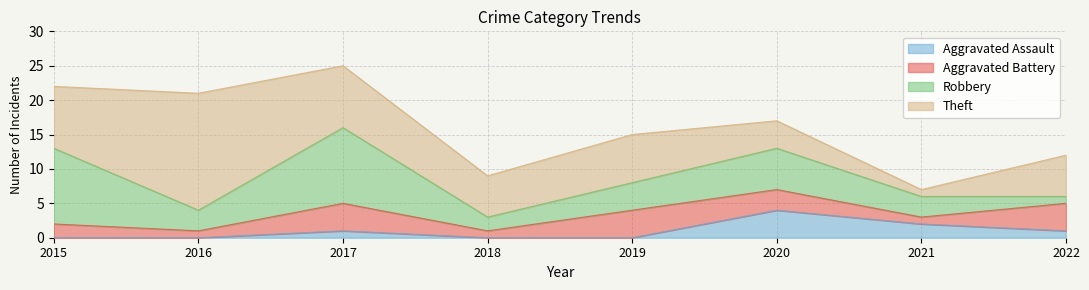

How many intersections are there between Aggravated Battery and Aggravated Assault?

2